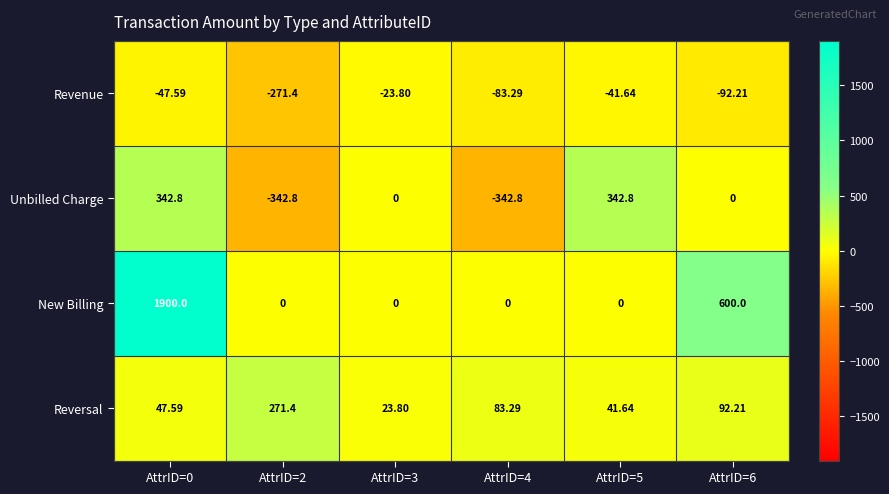

How many categories are shown in the chart?

6